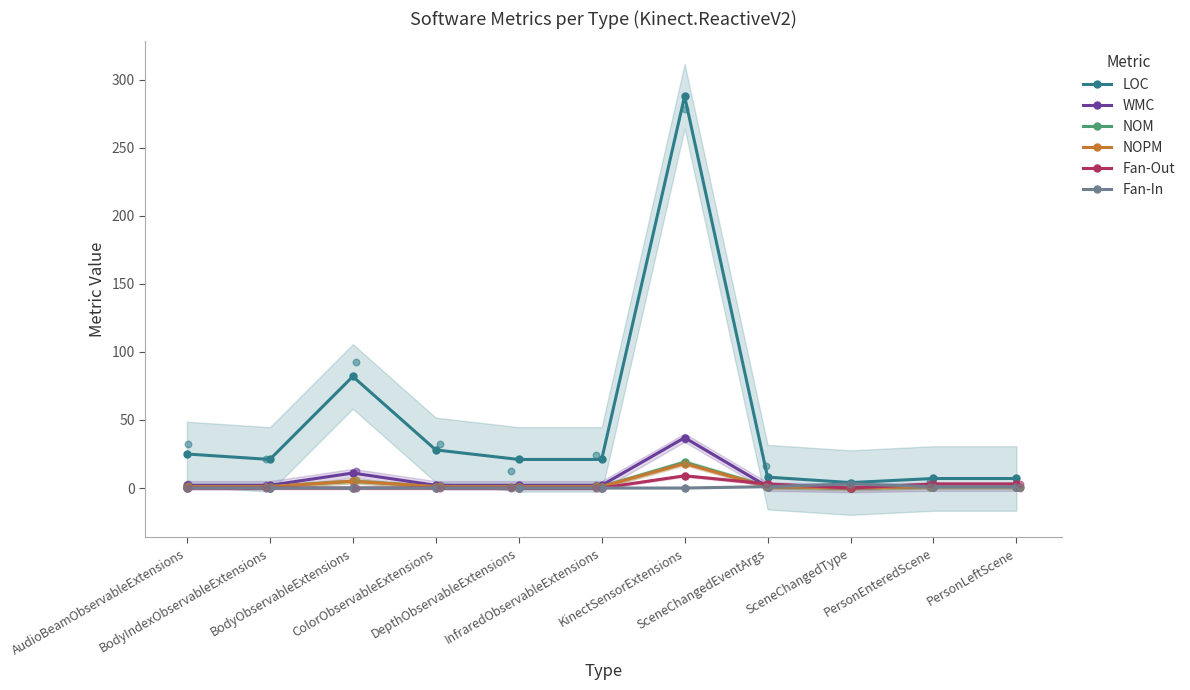

Is the value of WMC at InfraredObservableExtensions greater than the value of Fan-In at BodyIndexObservableExtensions?

Yes